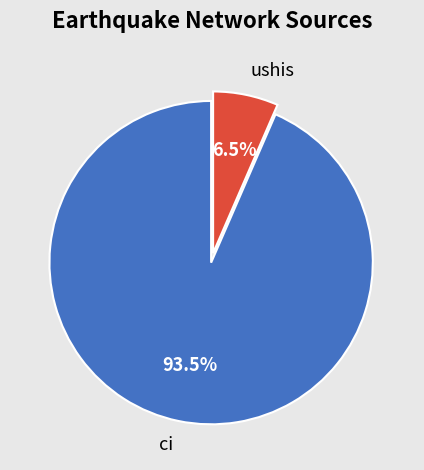

What is the largest slice in the pie chart?

ci